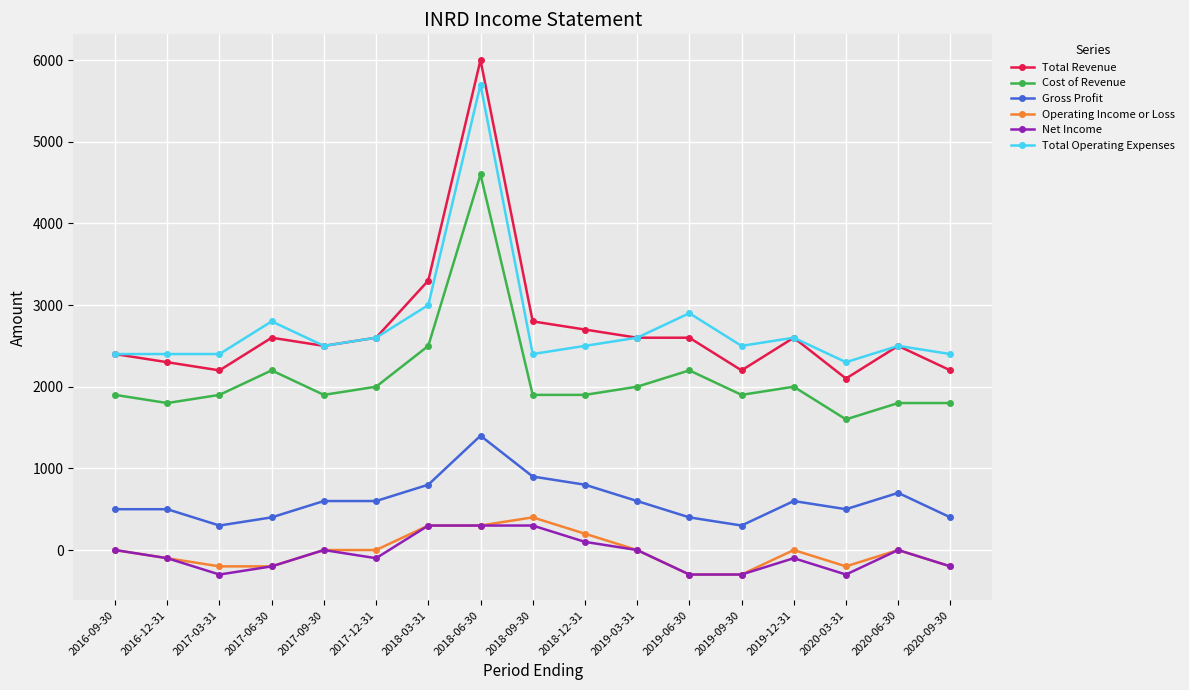

Count the number of data series in this chart.

6